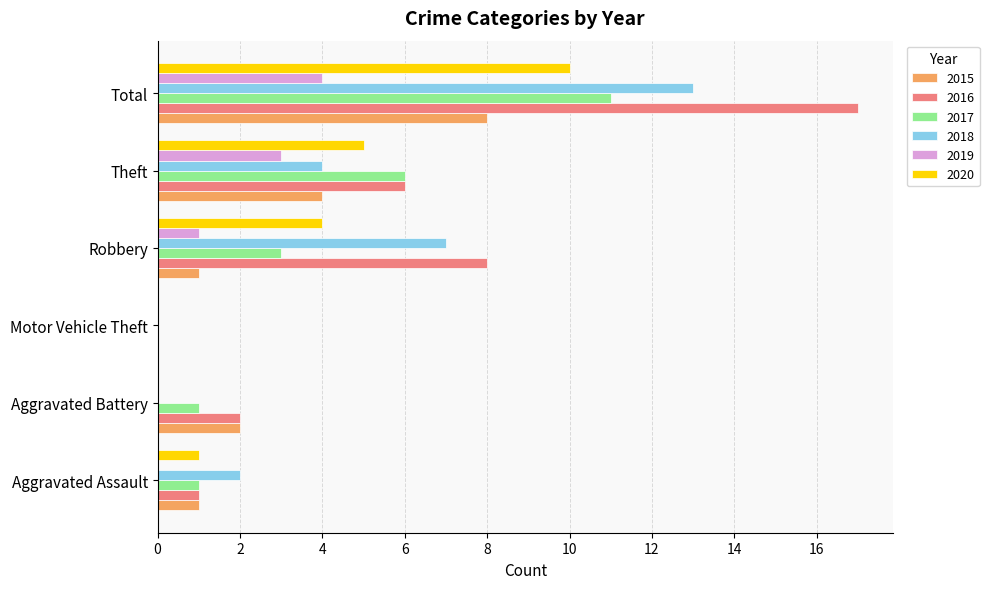

Is it true that 2020 equals -3 at Aggravated Battery?

False